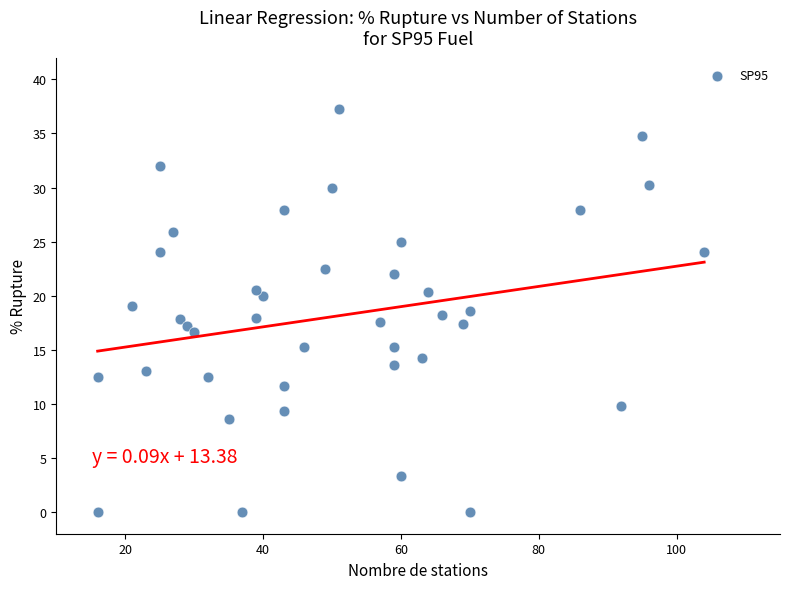

What is the range of X values (max minus min)?

88.0